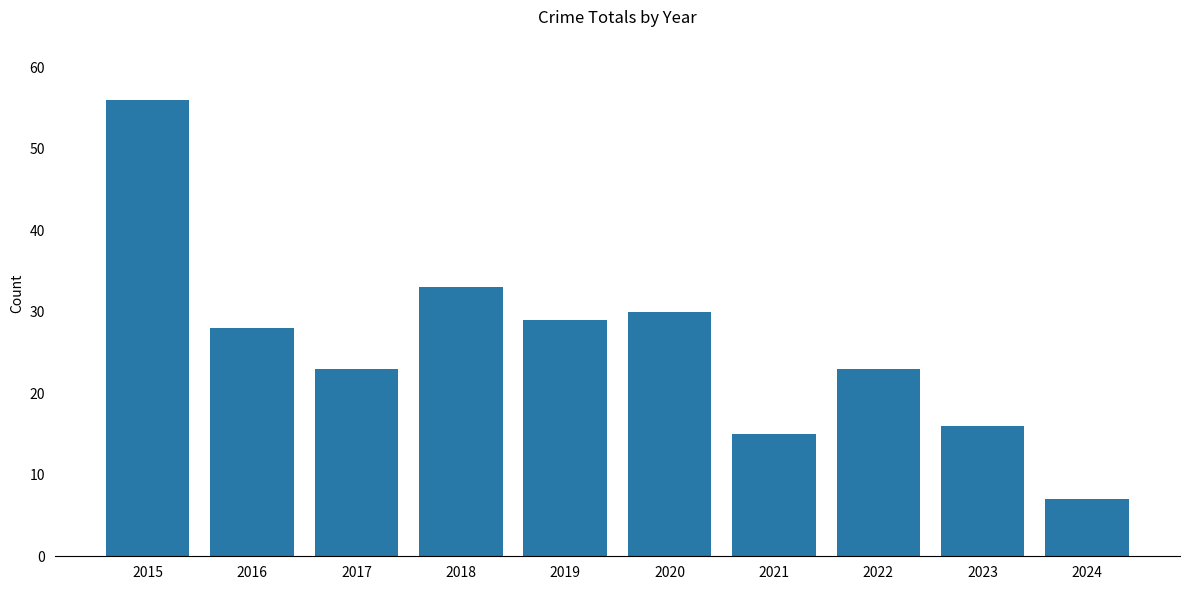

Approximately how many times larger is the value at 2019 compared to 2023?

1.8